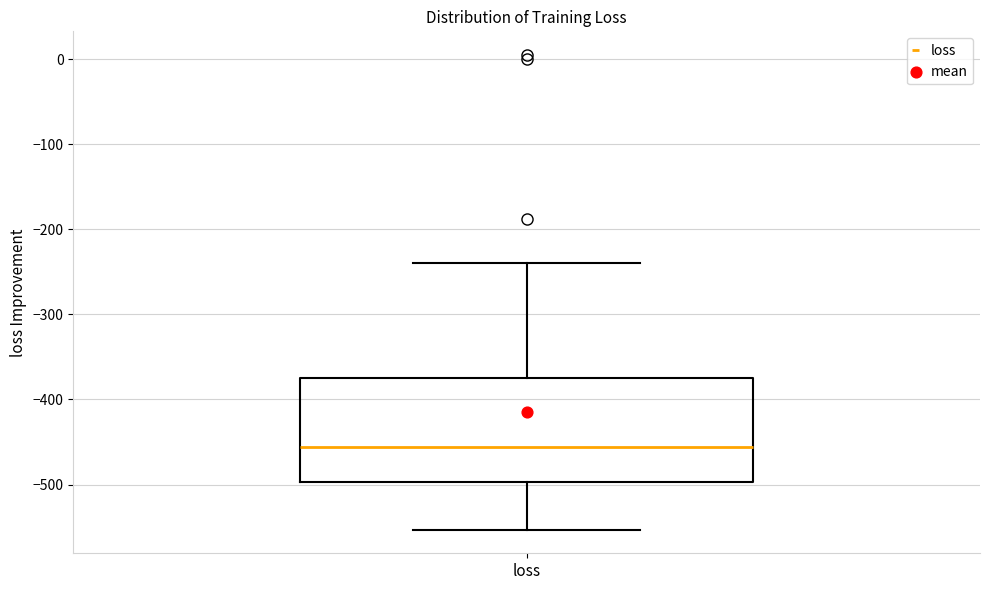

Transcribe this box plot: give where the median line is, the range the box spans, and where the two whiskers end, as read against the y-axis. The values are not printed on the chart, so give them approximately, as read against the axis.

median -460, box -500 to -370, whiskers -550 to -240